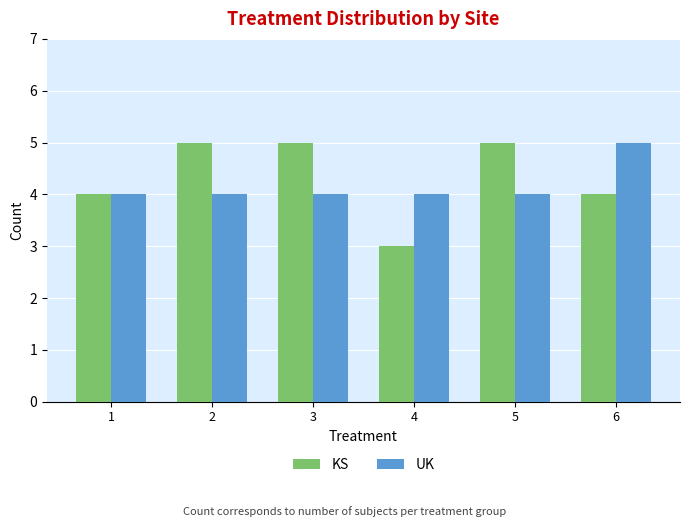

Reading left to right, transcribe all the data shown in this chart.

KS: 4	5	5	3	5	4
UK: 4	4	4	4	4	5